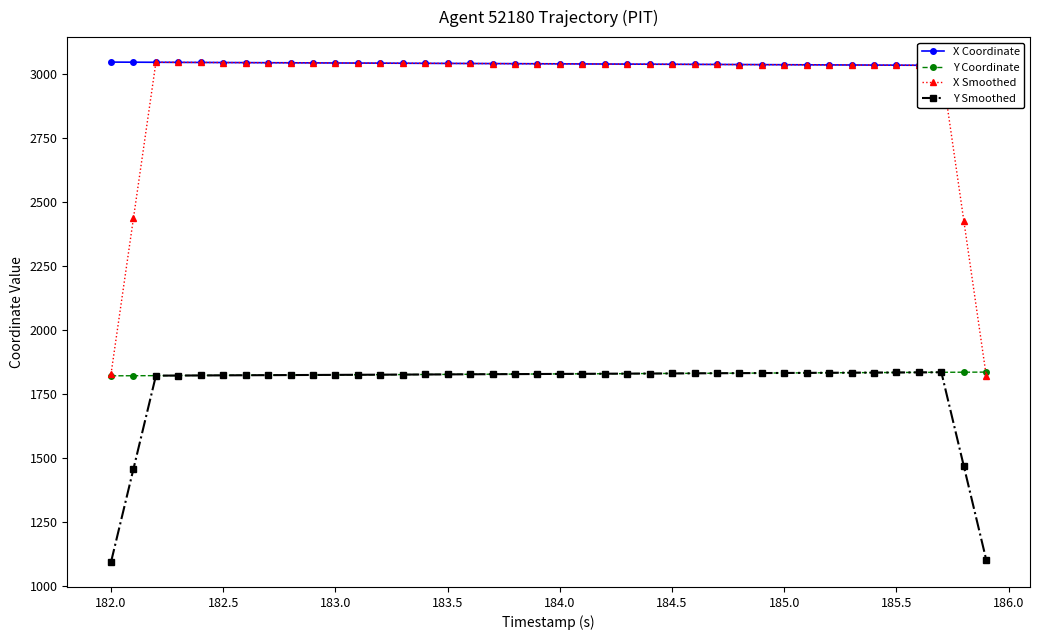

Reading right to left, transcribe all the data shown in this chart.

X Coordinate: 3033.8	3034.1	3034.4	3034.8	3035.1	3035.5	3035.8	3036.2	3036.5	3036.9	3037.2	3037.6	3037.9	3038.2	3038.6	3038.9	3039.3	3039.6	3040.0	3040.3	3040.7	3041.0	3041.3	3041.7	3042.0	3042.3	3042.7	3043.0	3043.4	3043.7	3044.1	3044.4	3044.7	3045.1	3045.4	3045.8	3046.1	3046.4	3046.8	3047.1
Y Coordinate: 1834.9	1834.5	1834.2	1833.8	1833.4	1833.0	1832.7	1832.3	1831.9	1831.6	1831.2	1830.8	1830.5	1830.1	1829.7	1829.3	1829.0	1828.6	1828.2	1827.8	1827.5	1827.1	1826.7	1826.3	1826.0	1825.6	1825.2	1824.9	1824.5	1824.1	1823.7	1823.4	1823.0	1822.6	1822.2	1821.9	1821.5	1821.1	1820.7	1820.4
X Smoothed: 1820.5	2427.4	3034.5	3034.8	3035.1	3035.5	3035.8	3036.2	3036.5	3036.9	3037.2	3037.6	3037.9	3038.2	3038.6	3038.9	3039.3	3039.6	3040.0	3040.3	3040.6	3041.0	3041.3	3041.7	3042.0	3042.4	3042.7	3043.0	3043.4	3043.7	3044.1	3044.4	3044.7	3045.1	3045.4	3045.8	3046.1	3046.4	2437.3	1828.1
Y Smoothed: 1100.7	1467.5	1834.2	1833.8	1833.4	1833.1	1832.7	1832.3	1831.9	1831.6	1831.2	1830.8	1830.5	1830.1	1829.7	1829.3	1829.0	1828.6	1828.2	1827.8	1827.5	1827.1	1826.7	1826.4	1826.0	1825.6	1825.2	1824.9	1824.5	1824.1	1823.7	1823.4	1823.0	1822.6	1822.2	1821.9	1821.5	1821.1	1456.7	1092.4